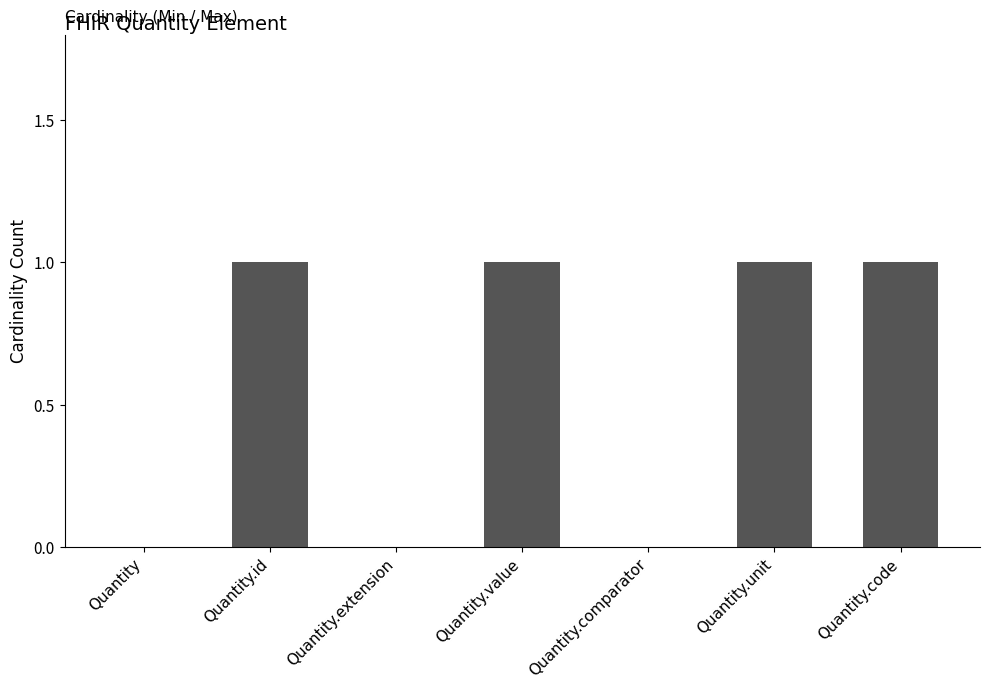

What is the sum of all values?

4